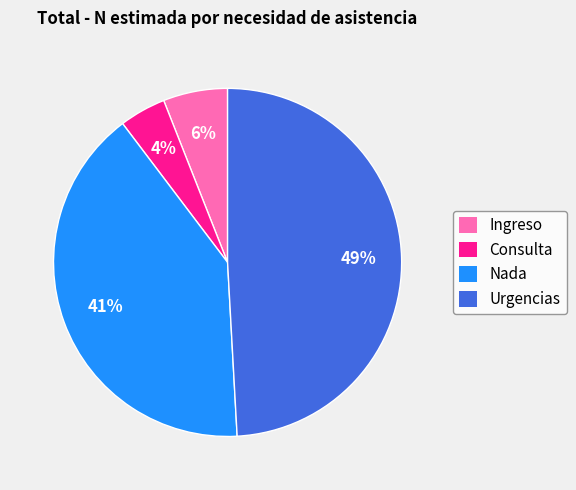

What is the smallest slice in the pie chart?

Consulta